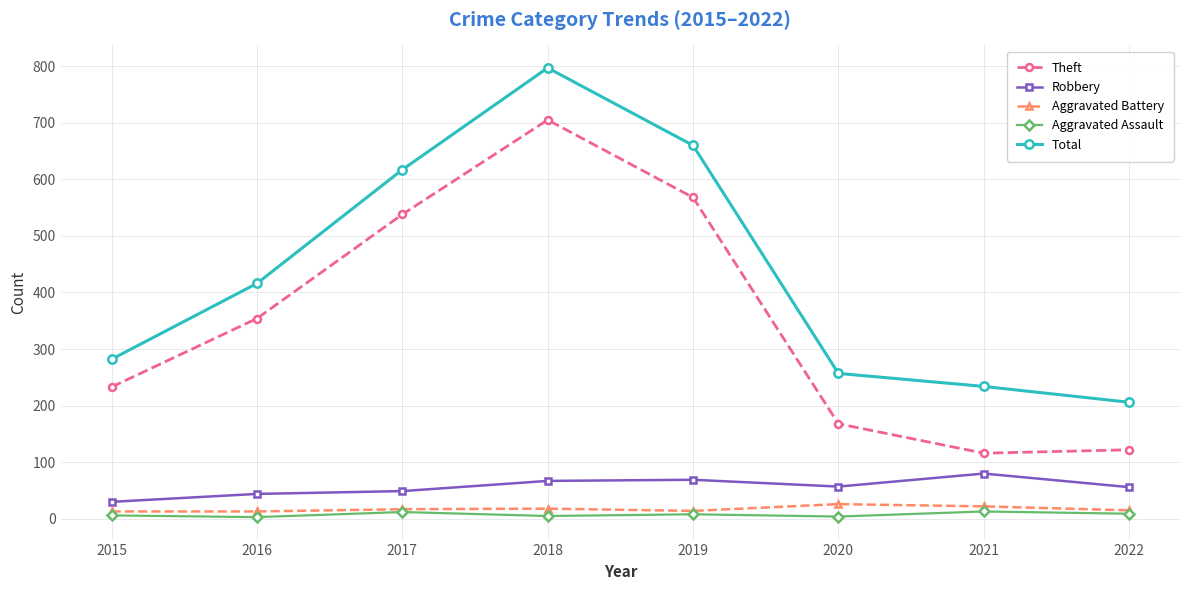

True or false: Theft and Robbery cross at least once.

False